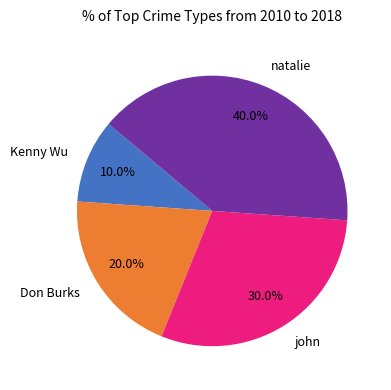

What is the smallest slice in the pie chart?

Kenny Wu